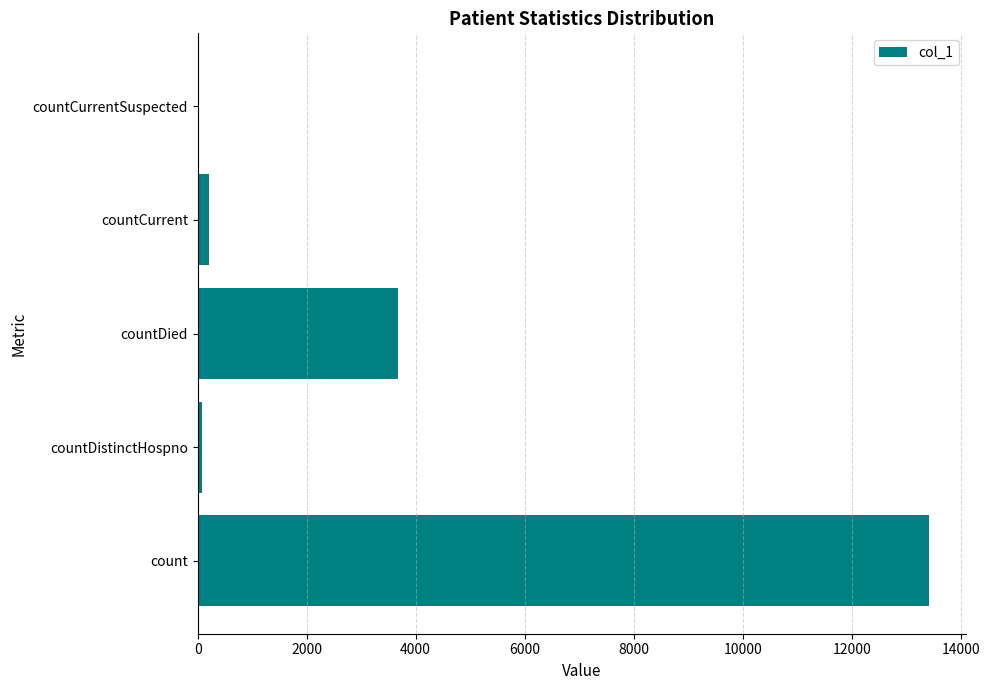

Reading bottom to top, transcribe all the data shown in this chart.

count=13422	countDistinctHospno=73	countDied=3682	countCurrent=216	countCurrentSuspected=0